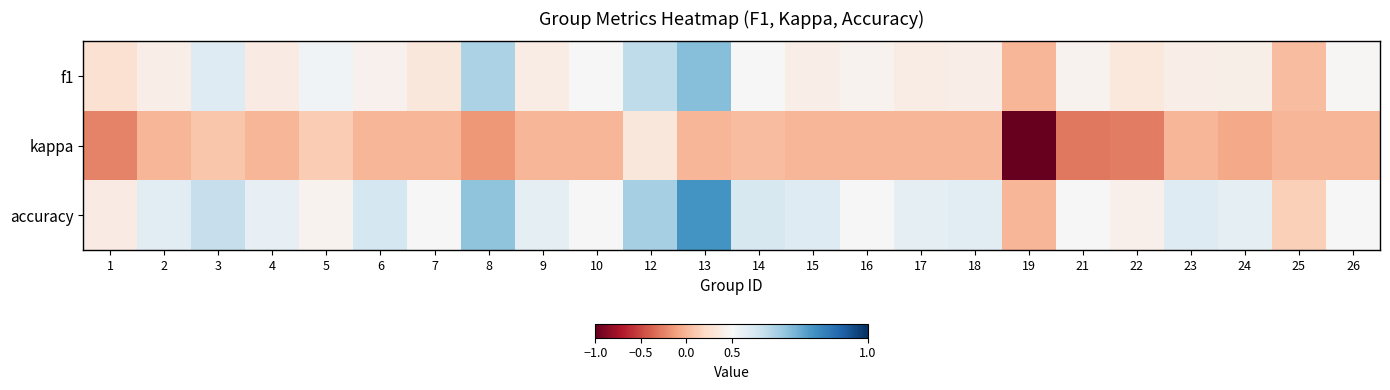

What is the greatest value displayed?

0.8